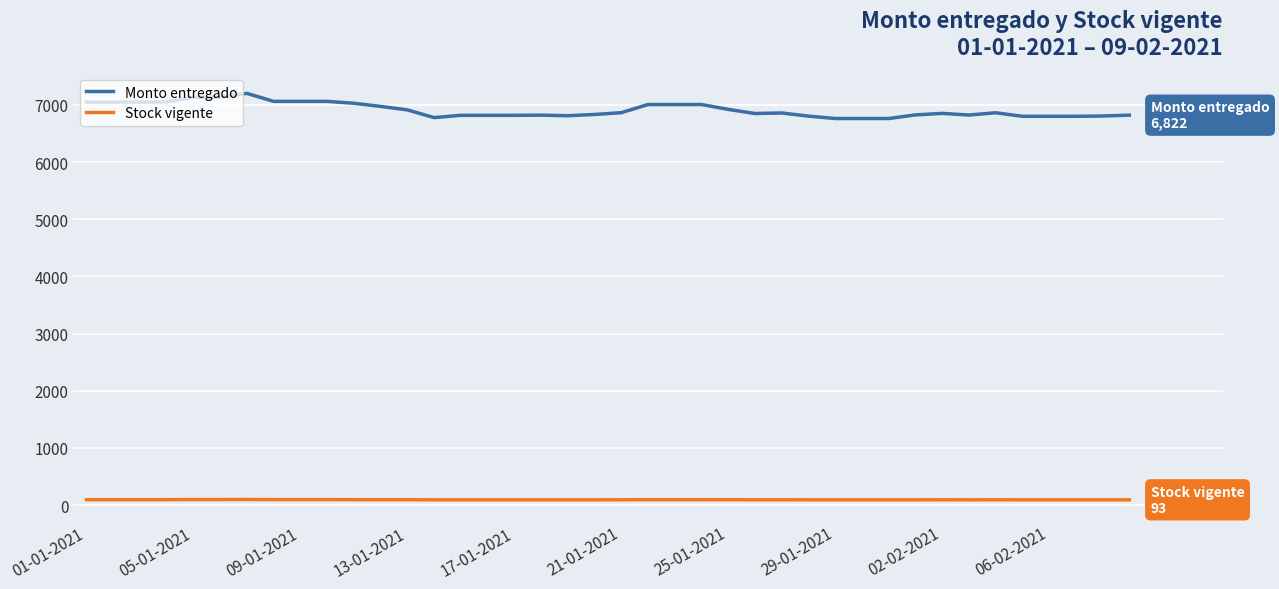

What are all the series names shown in the legend?

Monto entregado, Stock vigente